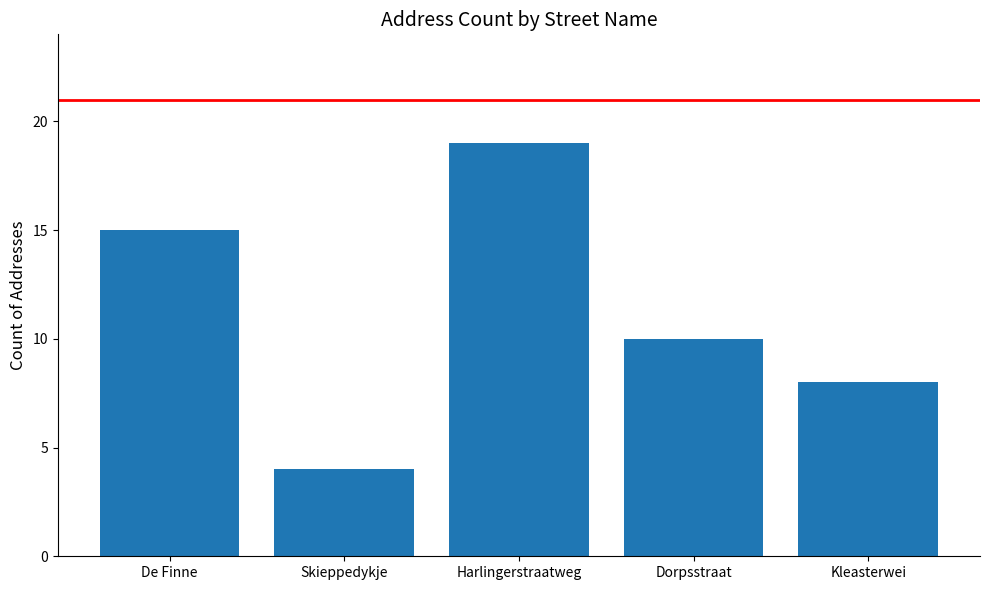

Which label corresponds to the smallest value in the chart?

Skieppedykje